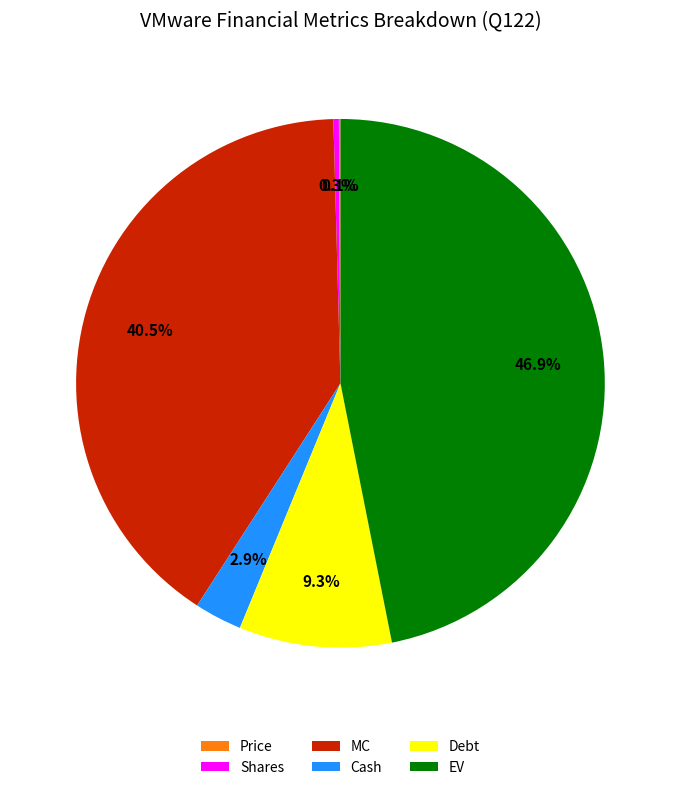

Is there any slice that represents more than half of the pie?

No